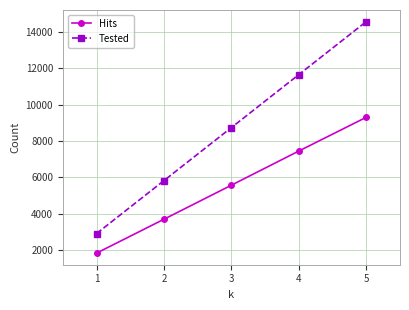

The value of Tested at 5 is 14560. True or false?

True